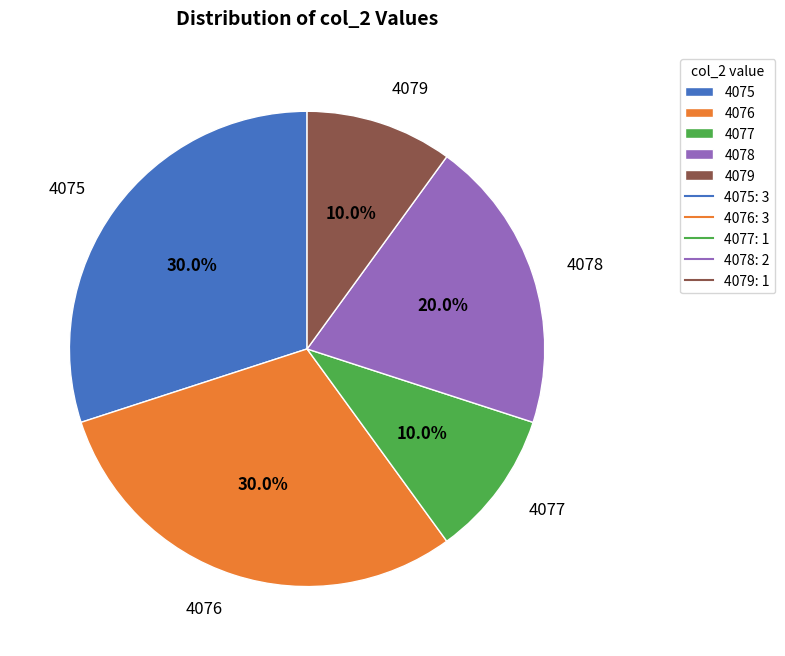

What portion of the pie excludes 4079?

90.0%